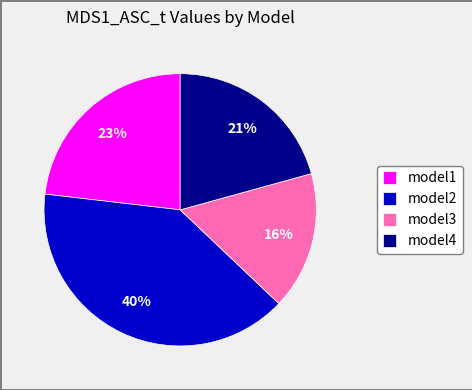

Is the sum of model4 and model2 greater than half?

Yes